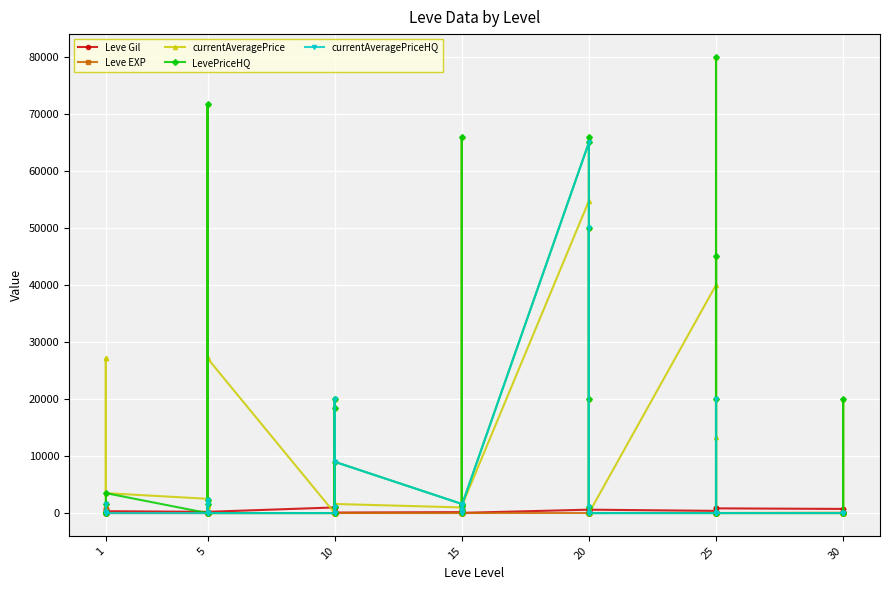

True or false: currentAveragePrice and LevePriceHQ intersect in this chart.

True